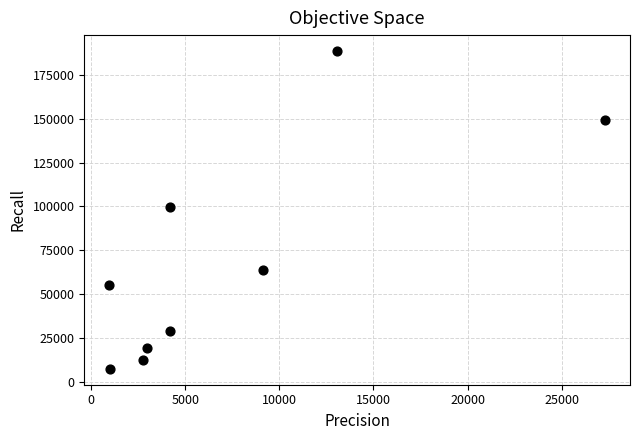

What is the range of Y values (max minus min)?

180731